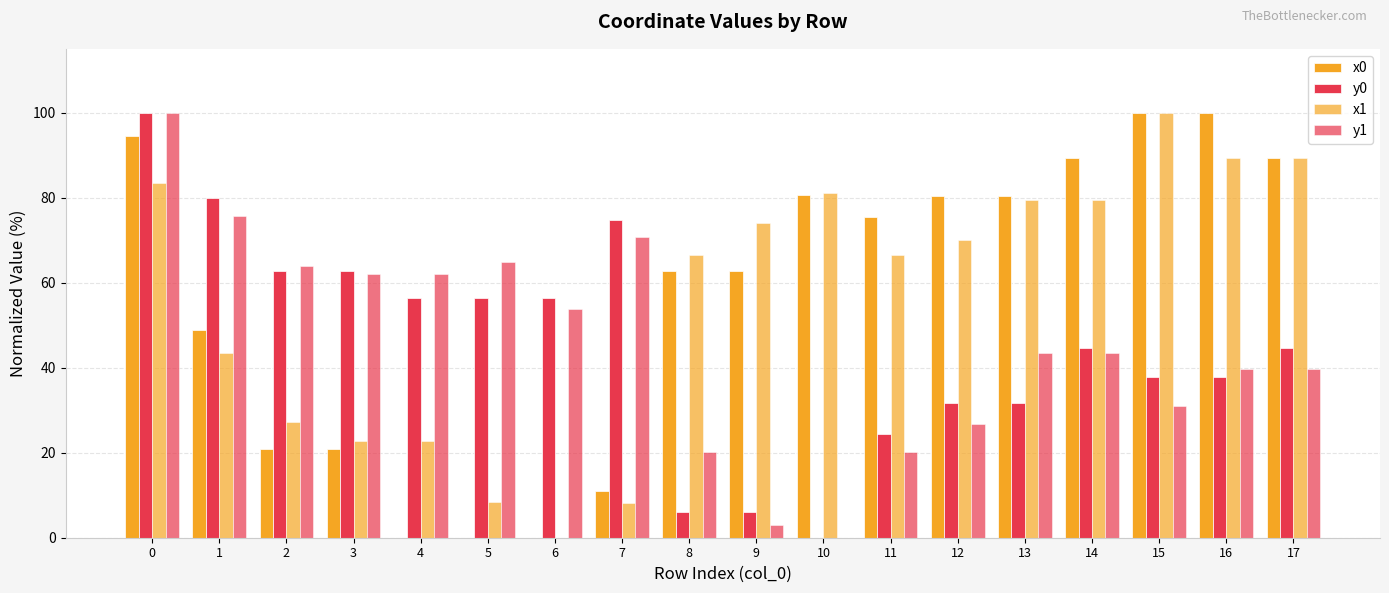

How many groups of bars are there?

18